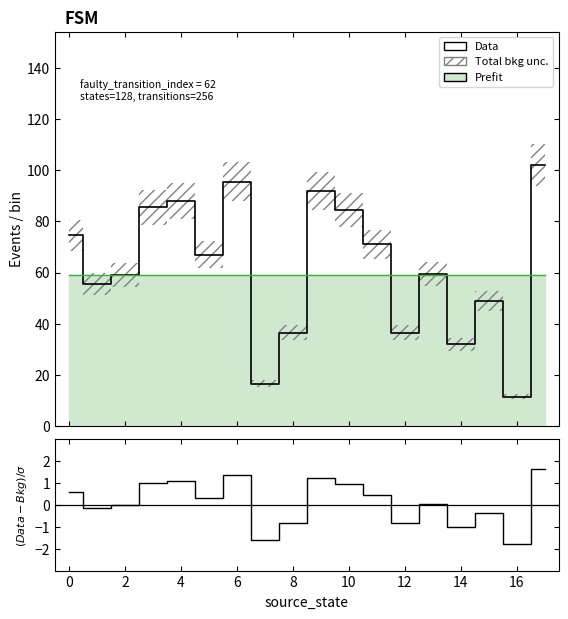

Reading left to right, transcribe all the data shown in this chart.

Data: 74.5	55.5	59.0	85.5	88.0	67.0	95.5	16.5	36.5	92.0	84.5	71.0	36.5	59.5	32.0	49.0	11.5	102.0
Prefit: 58.9	58.9	58.9	58.9	58.9	58.9	58.9	58.9	58.9	58.9	58.9	58.9	58.9	58.9	58.9	58.9	58.9	58.9
(Data-Bkg)/σ: 0.6	-0.1	0.0	1.0	1.1	0.3	1.4	-1.6	-0.8	1.2	1.0	0.5	-0.8	0.0	-1.0	-0.4	-1.8	1.6